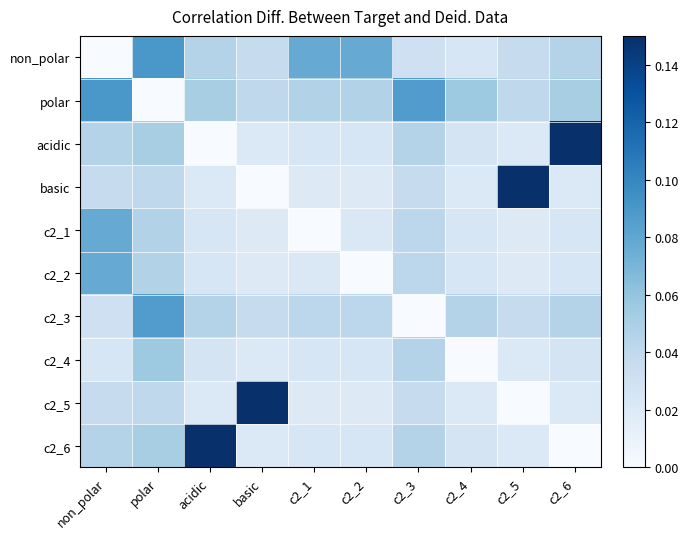

Reading left to right, extract all data points from this chart.

non_polar: non_polar=0.0	polar=0.1	acidic=0.0	basic=0.0	c2_1=0.1	c2_2=0.1	c2_3=0.0	c2_4=0.0	c2_5=0.0	c2_6=0.0
polar: non_polar=0.1	polar=0.0	acidic=0.1	basic=0.0	c2_1=0.0	c2_2=0.0	c2_3=0.1	c2_4=0.1	c2_5=0.0	c2_6=0.1
acidic: non_polar=0.0	polar=0.1	acidic=0.0	basic=0.0	c2_1=0.0	c2_2=0.0	c2_3=0.0	c2_4=0.0	c2_5=0.0	c2_6=0.1
basic: non_polar=0.0	polar=0.0	acidic=0.0	basic=0.0	c2_1=0.0	c2_2=0.0	c2_3=0.0	c2_4=0.0	c2_5=0.1	c2_6=0.0
c2_1: non_polar=0.1	polar=0.0	acidic=0.0	basic=0.0	c2_1=0.0	c2_2=0.0	c2_3=0.0	c2_4=0.0	c2_5=0.0	c2_6=0.0
c2_2: non_polar=0.1	polar=0.0	acidic=0.0	basic=0.0	c2_1=0.0	c2_2=0.0	c2_3=0.0	c2_4=0.0	c2_5=0.0	c2_6=0.0
c2_3: non_polar=0.0	polar=0.1	acidic=0.0	basic=0.0	c2_1=0.0	c2_2=0.0	c2_3=0.0	c2_4=0.0	c2_5=0.0	c2_6=0.0
c2_4: non_polar=0.0	polar=0.1	acidic=0.0	basic=0.0	c2_1=0.0	c2_2=0.0	c2_3=0.0	c2_4=0.0	c2_5=0.0	c2_6=0.0
c2_5: non_polar=0.0	polar=0.0	acidic=0.0	basic=0.1	c2_1=0.0	c2_2=0.0	c2_3=0.0	c2_4=0.0	c2_5=0.0	c2_6=0.0
c2_6: non_polar=0.0	polar=0.1	acidic=0.1	basic=0.0	c2_1=0.0	c2_2=0.0	c2_3=0.0	c2_4=0.0	c2_5=0.0	c2_6=0.0